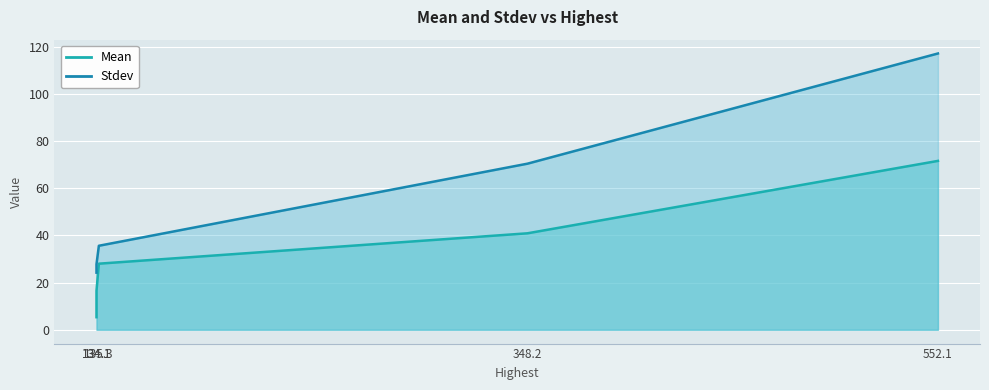

At which label does Stdev first exceed 35?

135.3